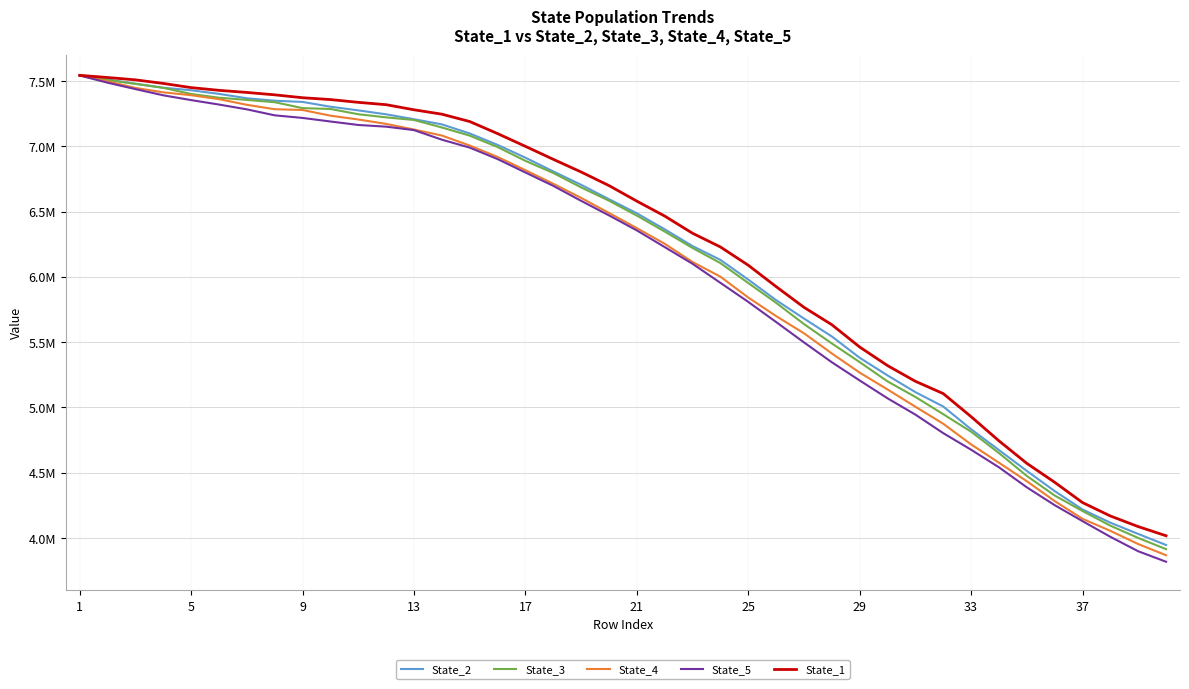

Which category has the highest value across all series?

1